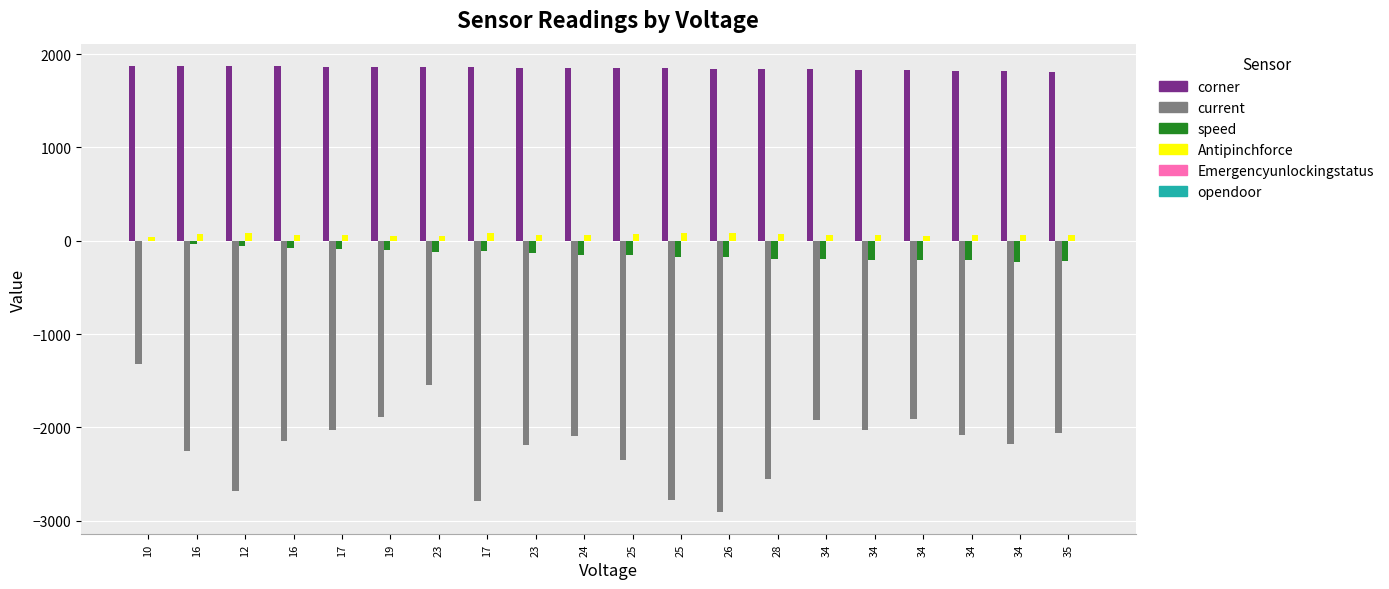

Reading left to right, transcribe all the data shown in this chart.

corner: 1873	1872	1871	1869	1866	1864	1861	1859	1856	1853	1850	1847	1844	1840	1836	1832	1826	1822	1817	1811
current: -1323	-2254	-2681	-2146	-2031	-1891	-1543	-2793	-2184	-2093	-2346	-2775	-2906	-2551	-1918	-2030	-1909	-2086	-2177	-2057
speed: 0	-30	-58	-75	-86	-104	-117	-113	-132	-148	-156	-171	-178	-195	-192	-211	-203	-210	-225	-215
Antipinchforce: 39	67	79	63	60	56	46	82	64	62	69	82	86	75	57	60	56	62	64	61
Emergencyunlockingstatus: 0	0	0	0	0	0	0	0	0	0	0	0	0	0	0	0	0	0	0	0
opendoor: 0	0	0	0	0	0	0	0	0	0	0	0	0	0	0	0	0	0	0	0